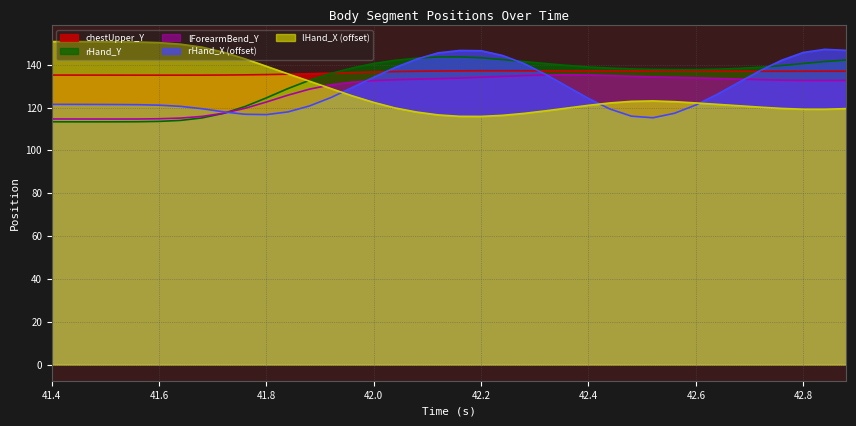

What is the smallest value displayed?

113.3